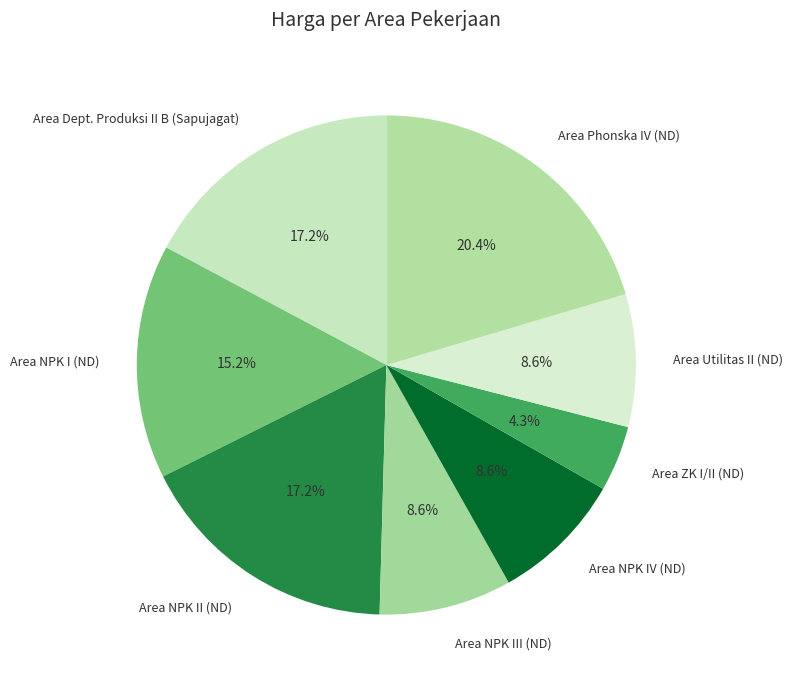

Between Area NPK I (ND) and Area NPK II (ND), which is larger?

Area NPK II (ND)